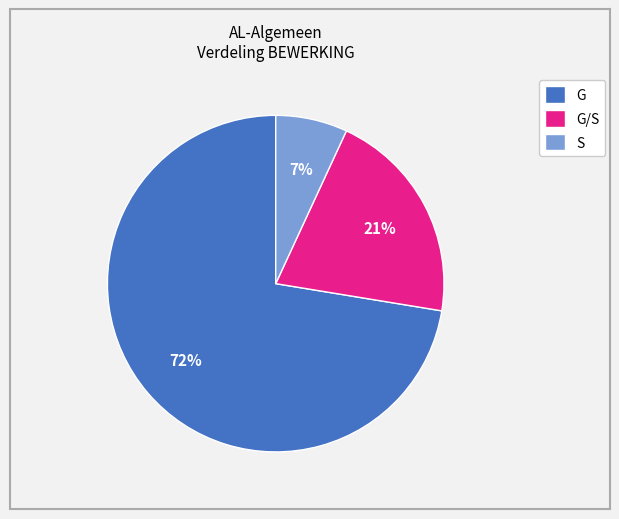

Count the number of slices in the pie.

3